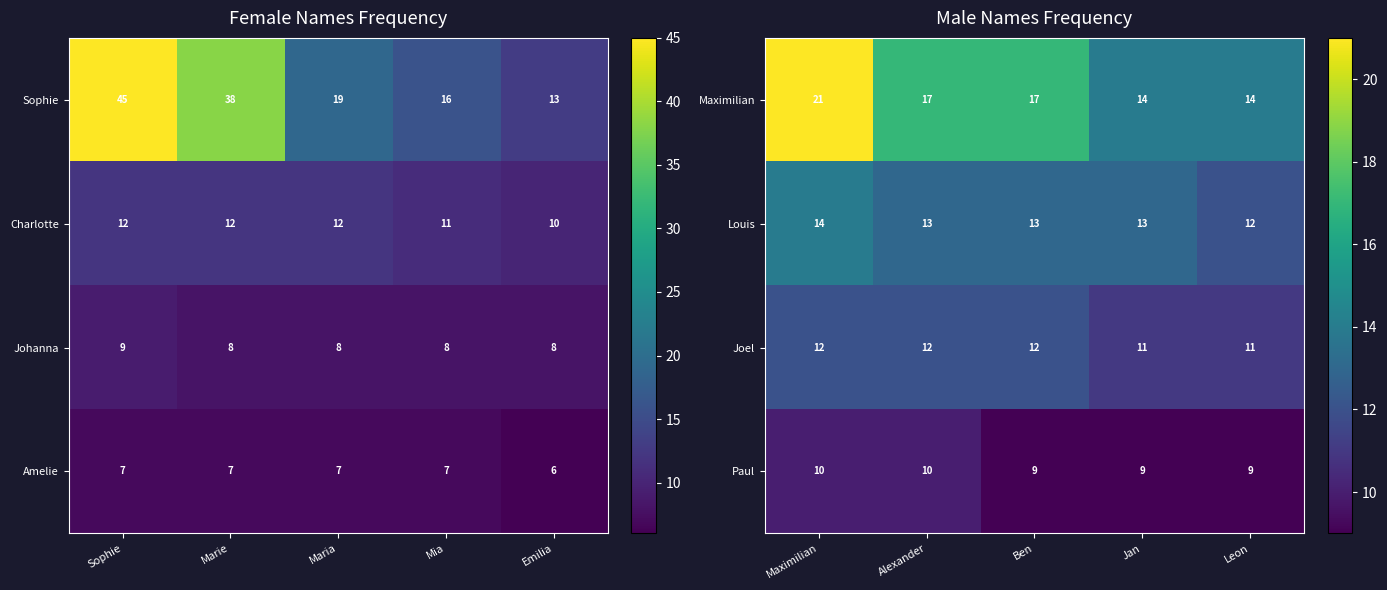

The value of Louis at Ben is 3. True or false?

False